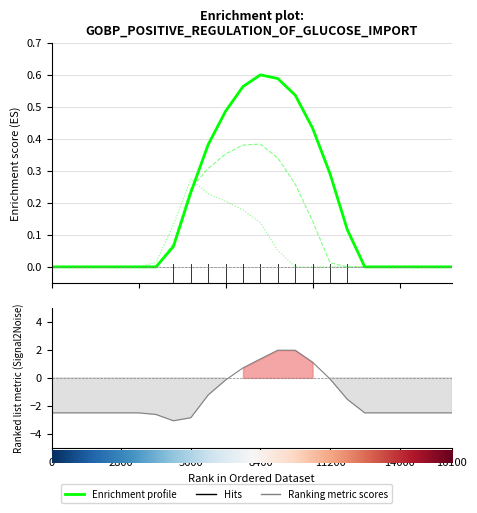

How many distinct data groups are displayed?

3